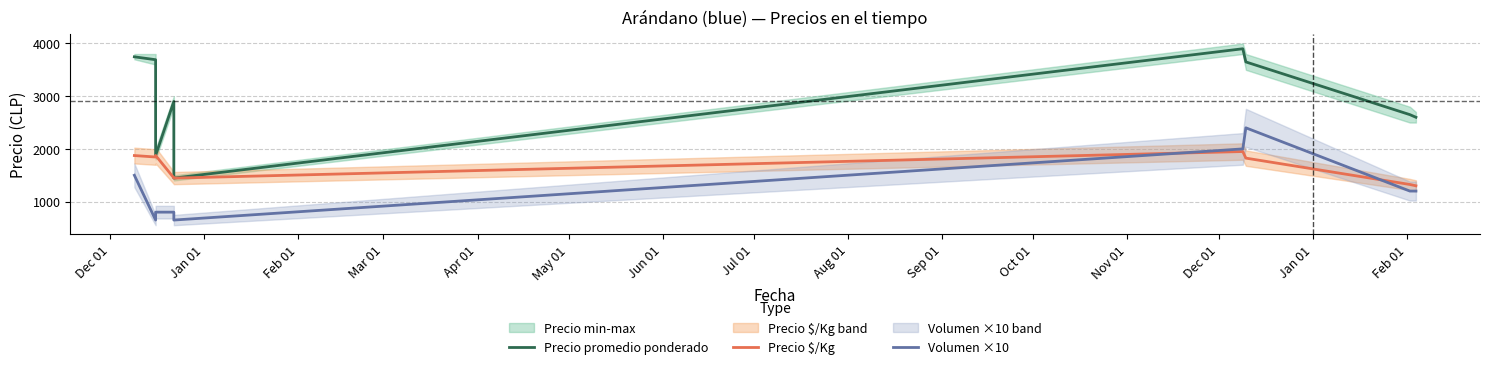

What is the difference between the second highest and second lowest values in the Volumen ×10 series?

1350